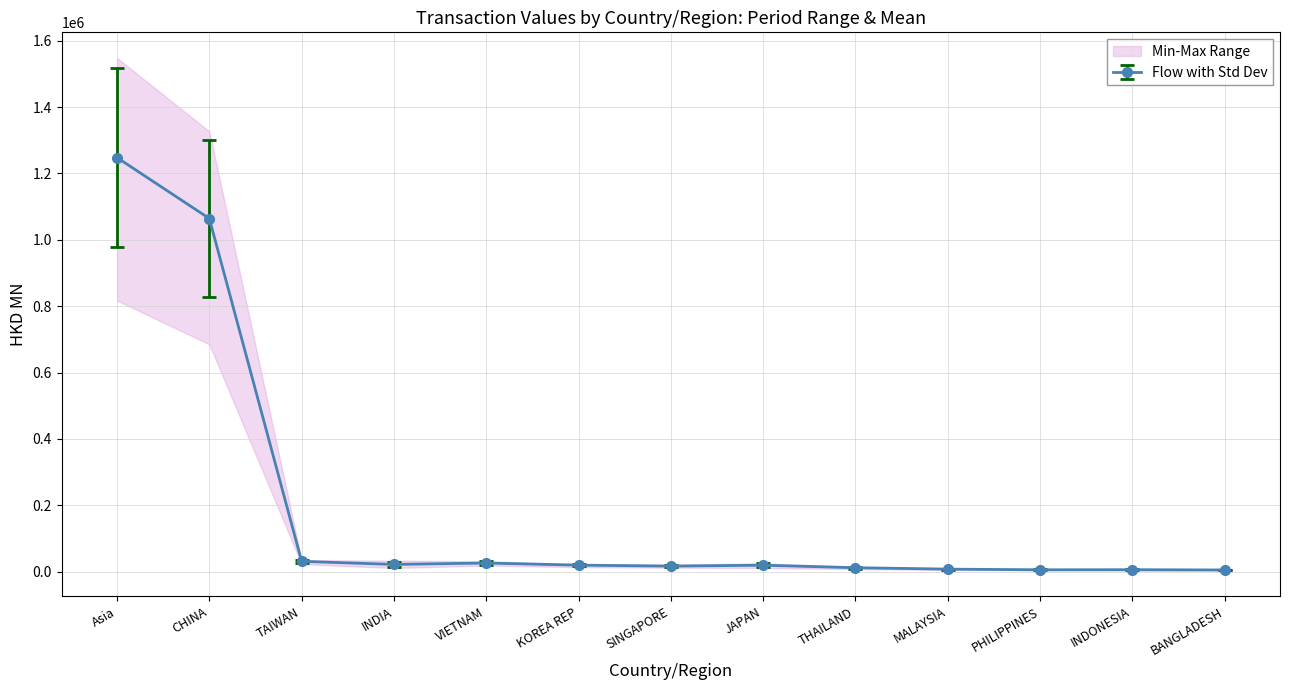

How many values in the Flow with Std Dev series are below 19643?

6